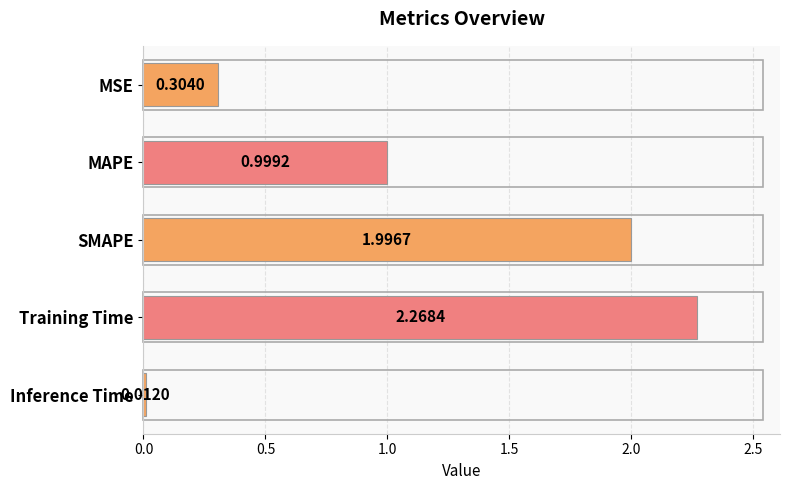

How many bars are there in total?

5